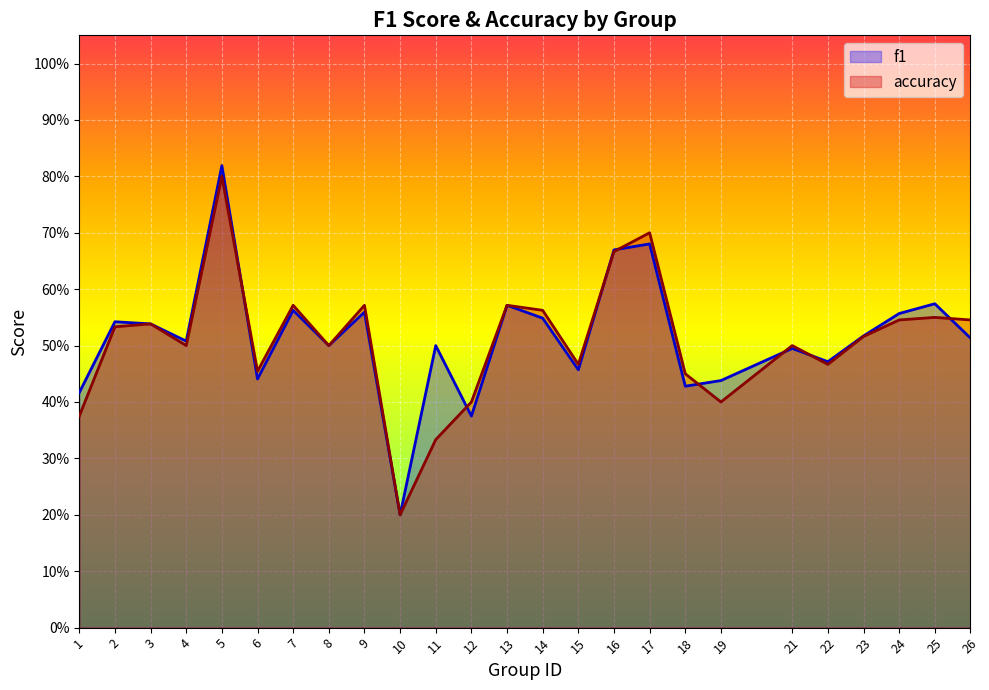

What is the average value of the f1 series?

0.5